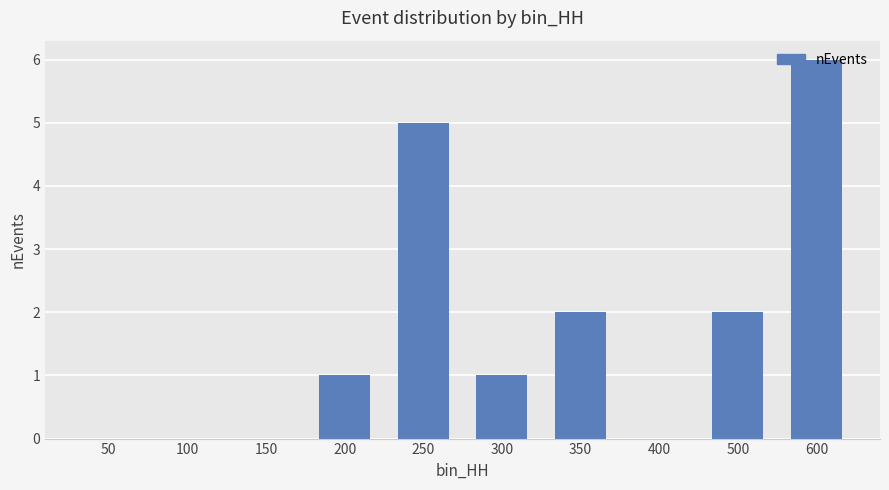

What is the change in value from 50 to 200?

+1